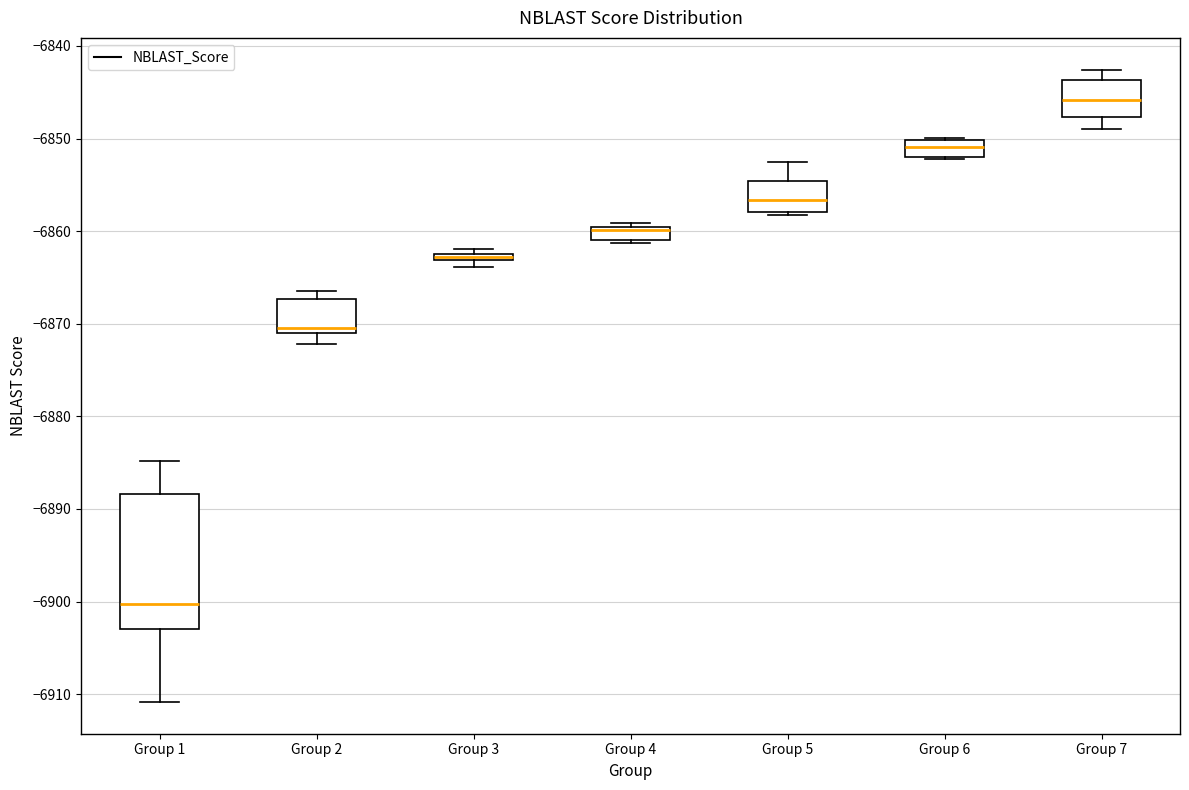

Where is the lower edge of the box for Group 1 on the y-axis? The values are not printed on the chart, so give them approximately, as read against the axis.

-6903